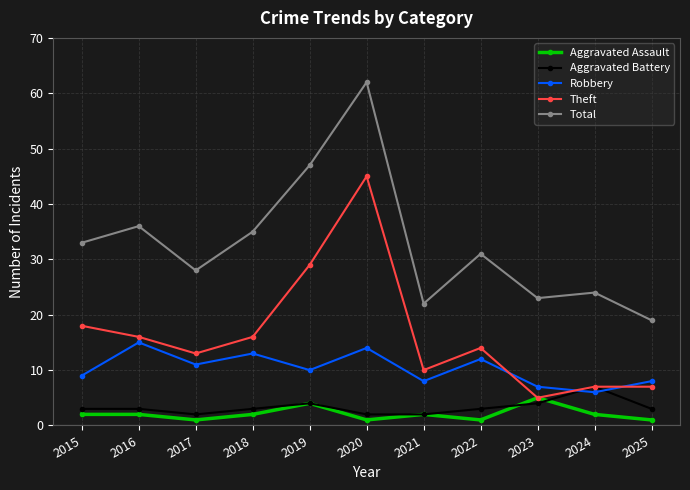

Reading left to right, what are all the values shown in this chart?

Aggravated Assault: 2	2	1	2	4	1	2	1	5	2	1
Aggravated Battery: 3	3	2	3	4	2	2	3	4	7	3
Robbery: 9	15	11	13	10	14	8	12	7	6	8
Theft: 18	16	13	16	29	45	10	14	5	7	7
Total: 33	36	28	35	47	62	22	31	23	24	19